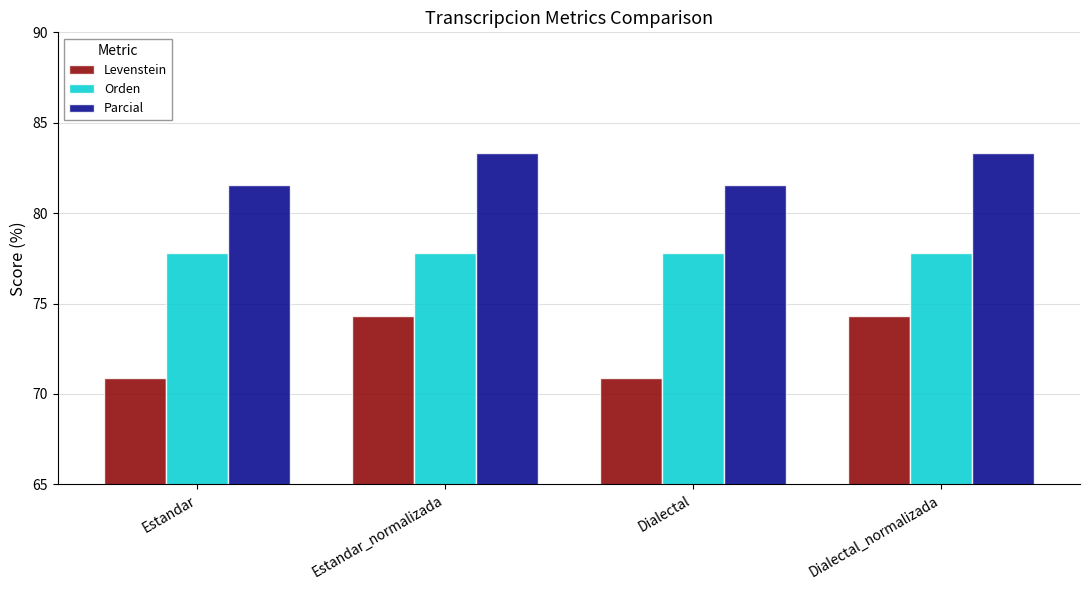

Reading left to right, transcribe all the data shown in this chart.

Levenstein: 70.9	74.3	70.9	74.3
Orden: 77.8	77.8	77.8	77.8
Parcial: 81.6	83.3	81.6	83.3